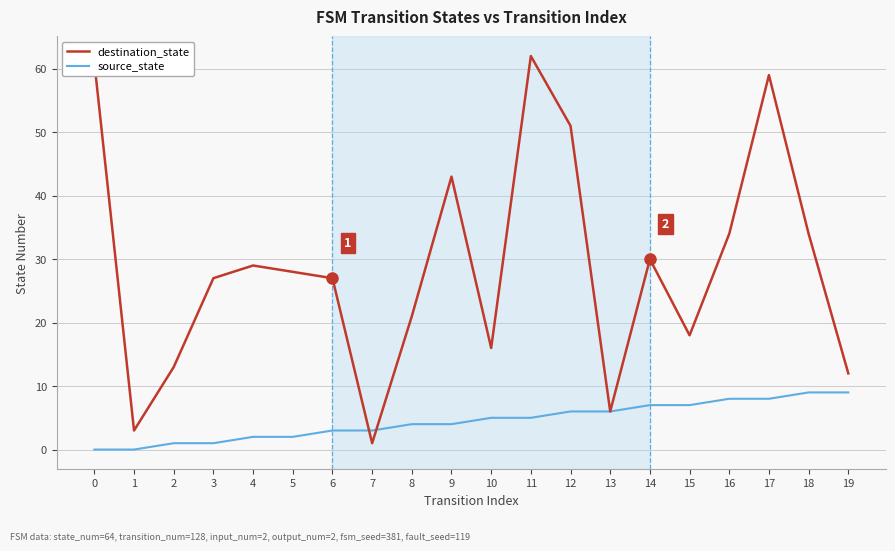

Count the number of categories in the chart.

20